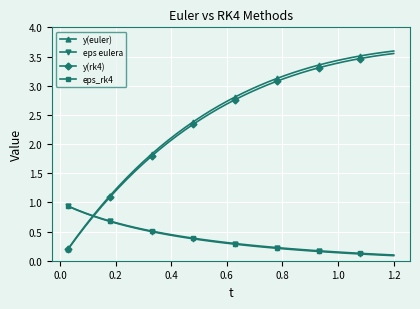

Which series has the largest range (max minus min)?

y(euler)